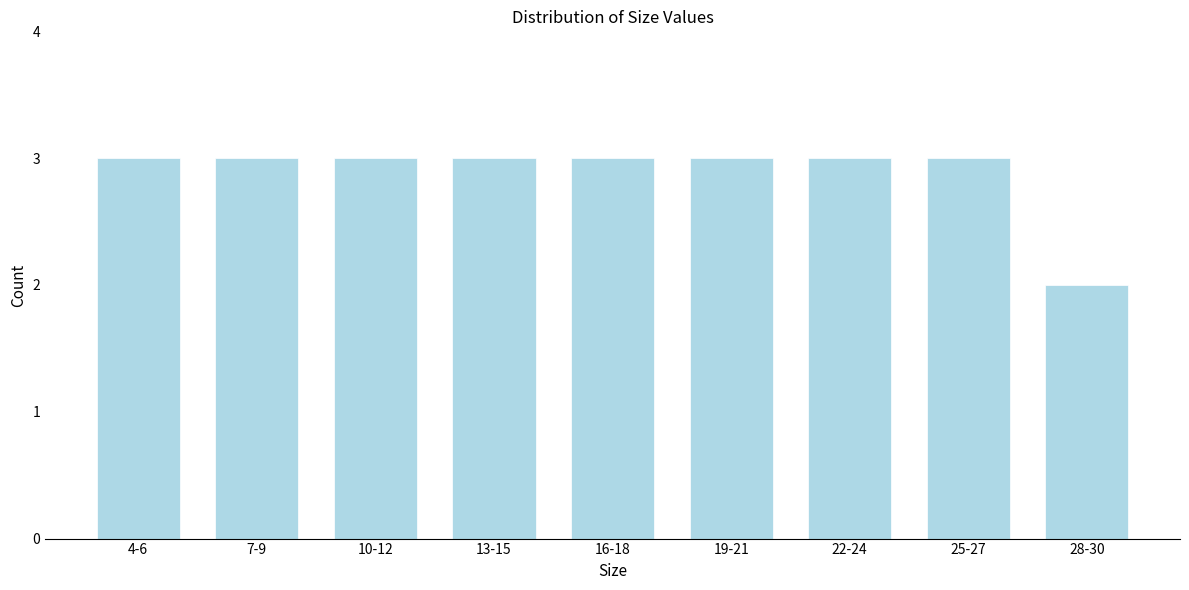

Reading left to right, what are all the values shown in this chart?

4-6=3	7-9=3	10-12=3	13-15=3	16-18=3	19-21=3	22-24=3	25-27=3	28-30=2